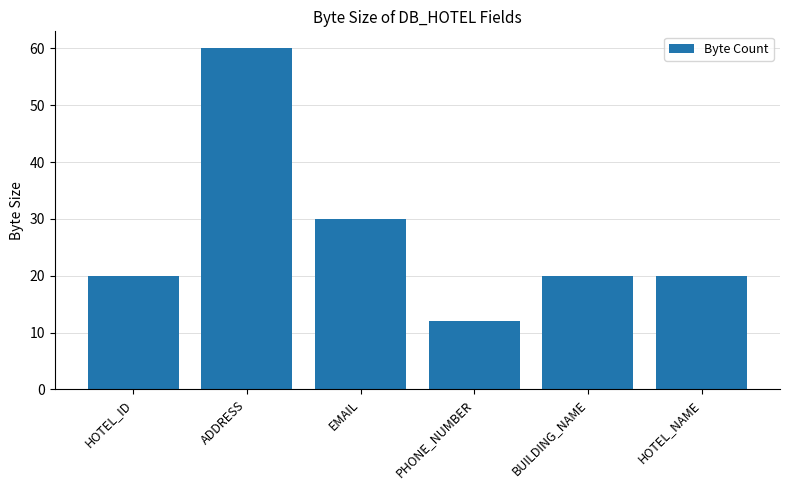

What is the sum of all values?

162